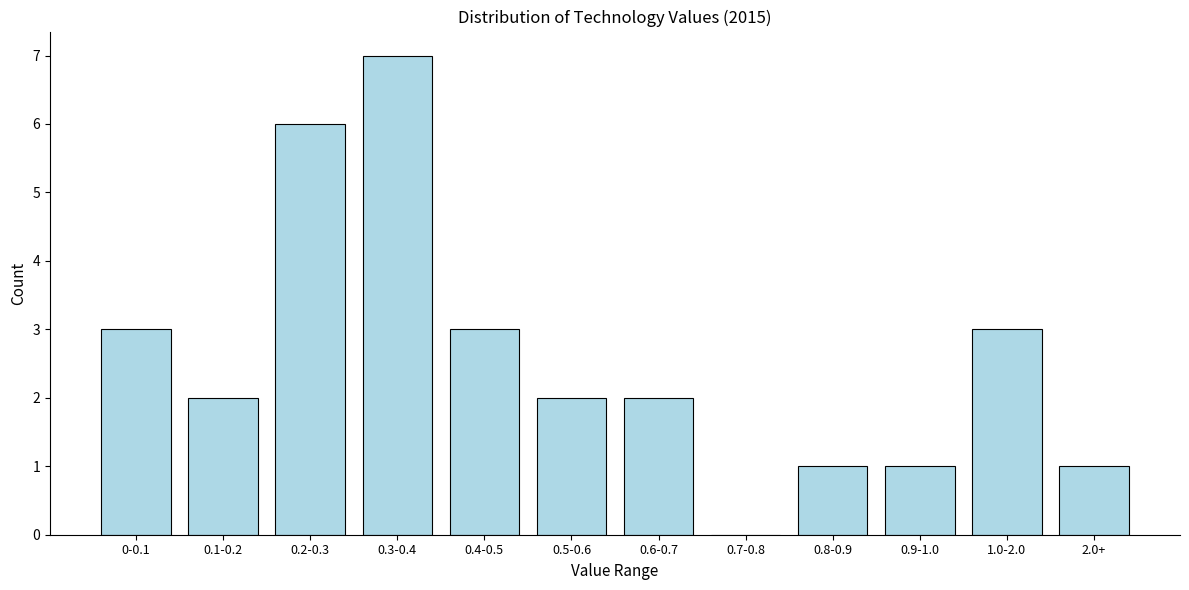

Reading right to left, what are all the values shown in this chart?

2.0+=1	1.0-2.0=3	0.9-1.0=1	0.8-0.9=1	0.7-0.8=0	0.6-0.7=2	0.5-0.6=2	0.4-0.5=3	0.3-0.4=7	0.2-0.3=6	0.1-0.2=2	0-0.1=3